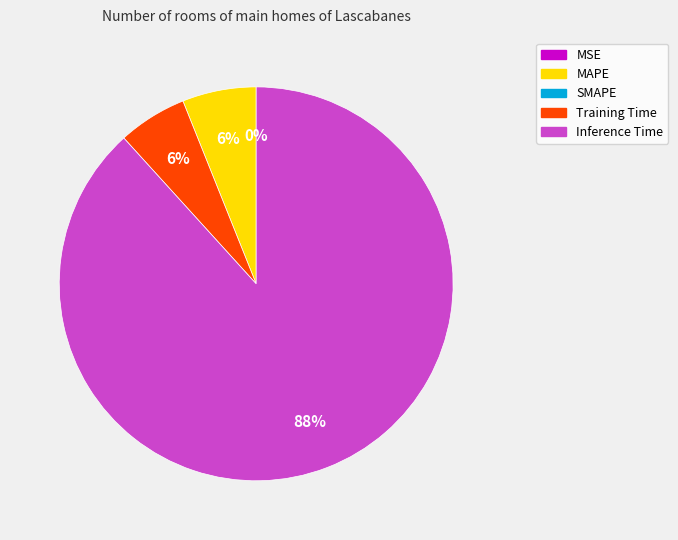

Is there a majority slice in this chart?

Yes